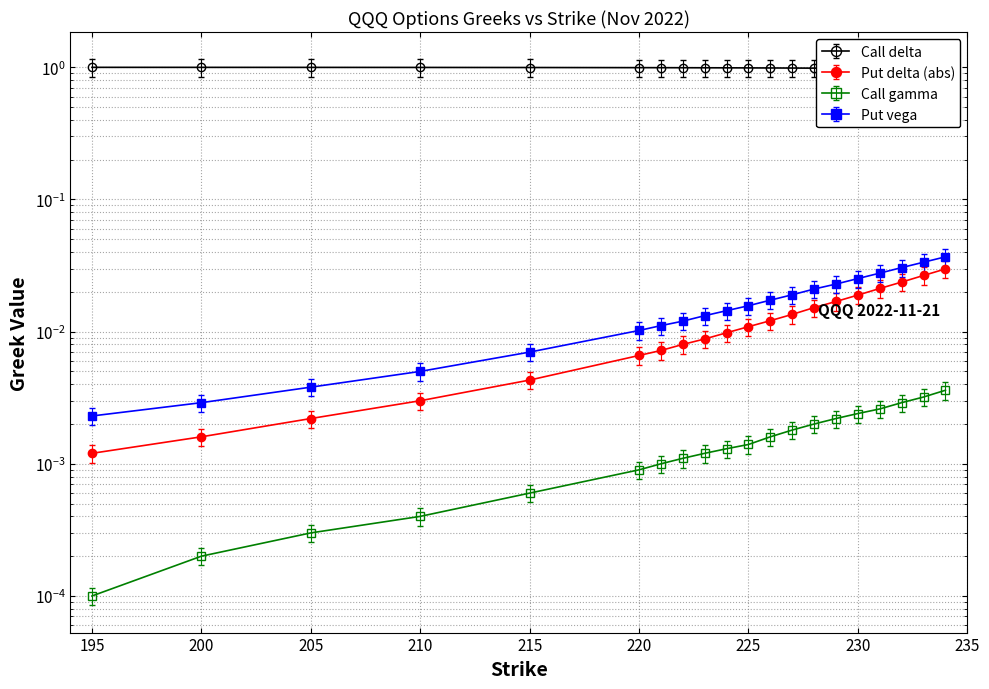

Is the value of Call delta at 231 greater than the value of Call gamma at 200?

Yes